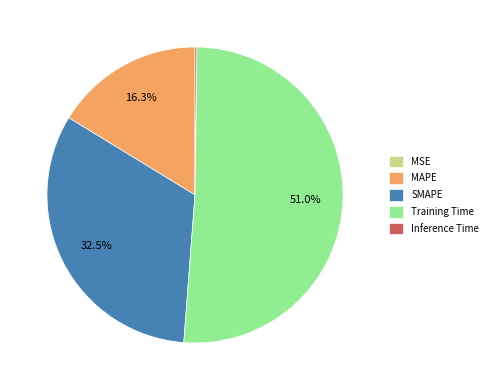

What is the total percentage of Training Time and SMAPE?

83.5%